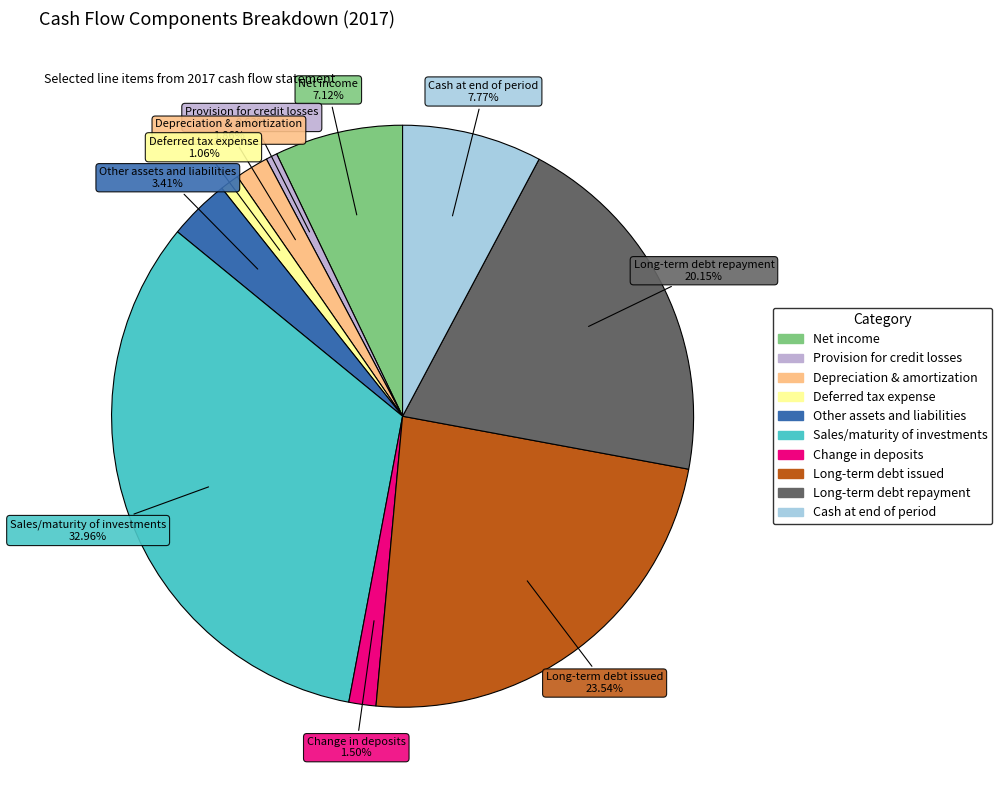

How many segments does this pie chart have?

10